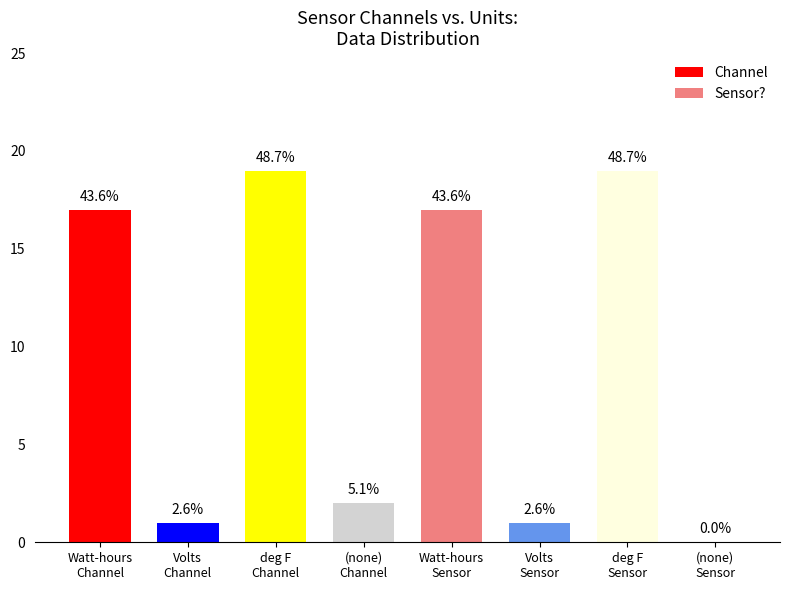

How many data points in Channel are less than 17?

2